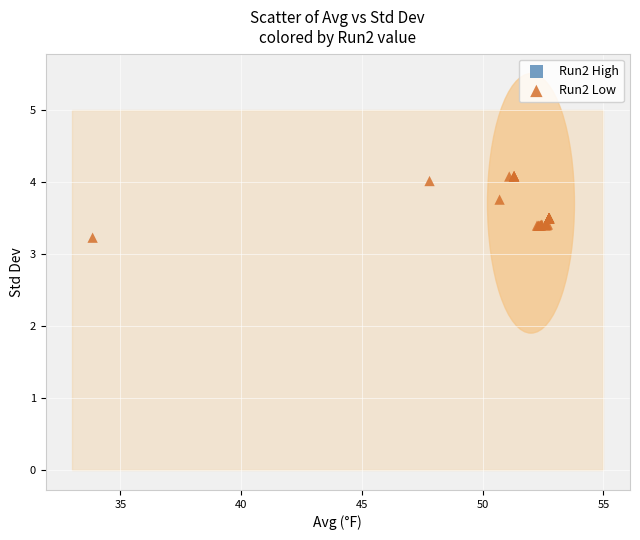

What Y value in the scatter plot is closest to 3?

3.2